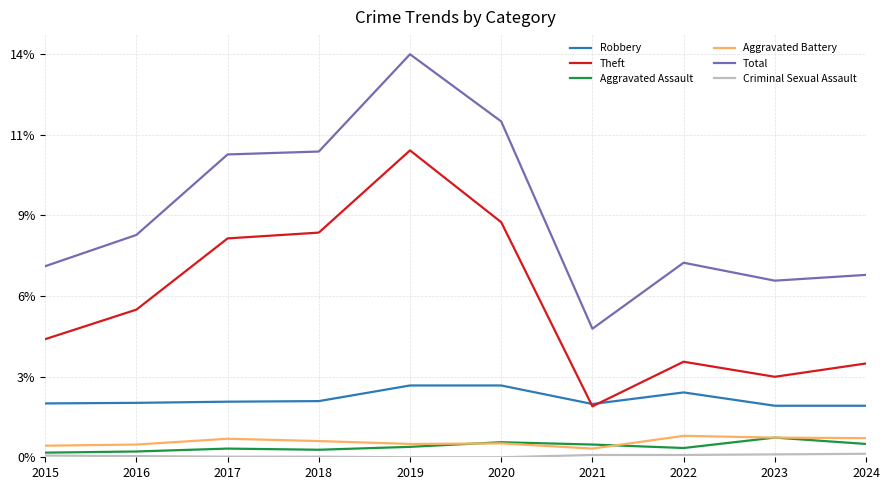

The value of Aggravated Assault at 2019 is 0.7. True or false?

False